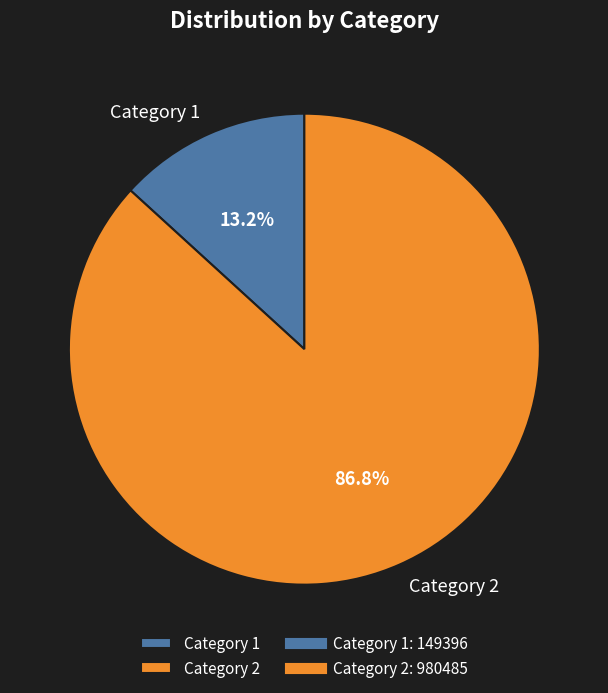

Rank the categories by value from lowest to highest.

Category 1, Category 2